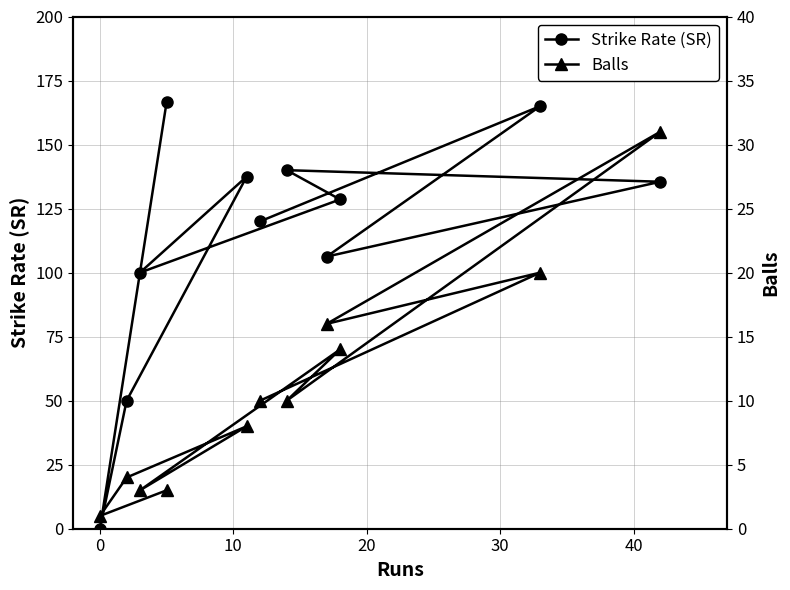

Rank the series by their average value, from highest to lowest.

Strike Rate (SR), Balls